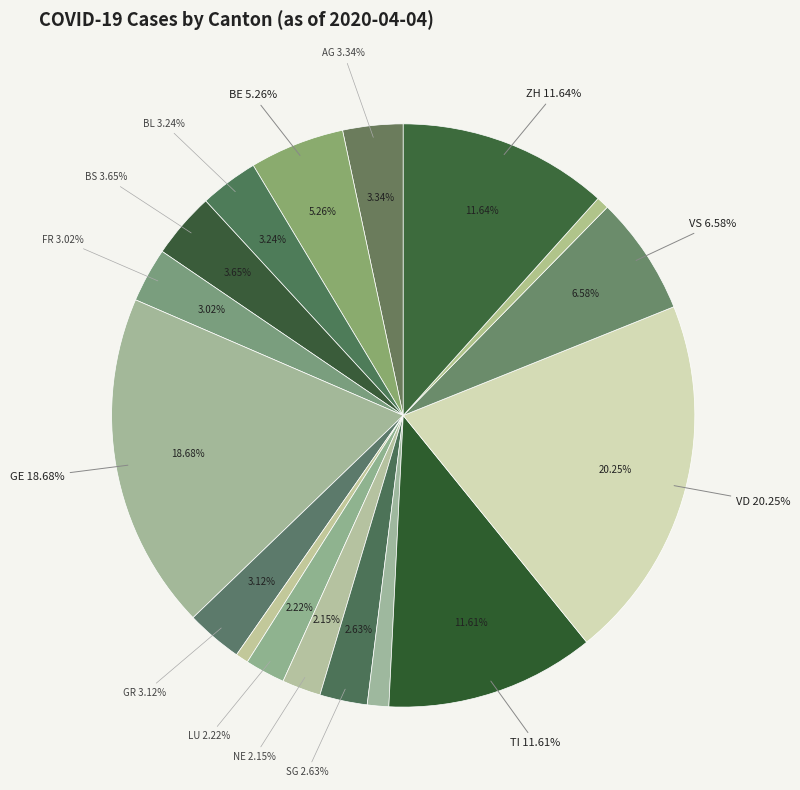

To the nearest percent, what is the combined percentage of ZH and TI?

23%